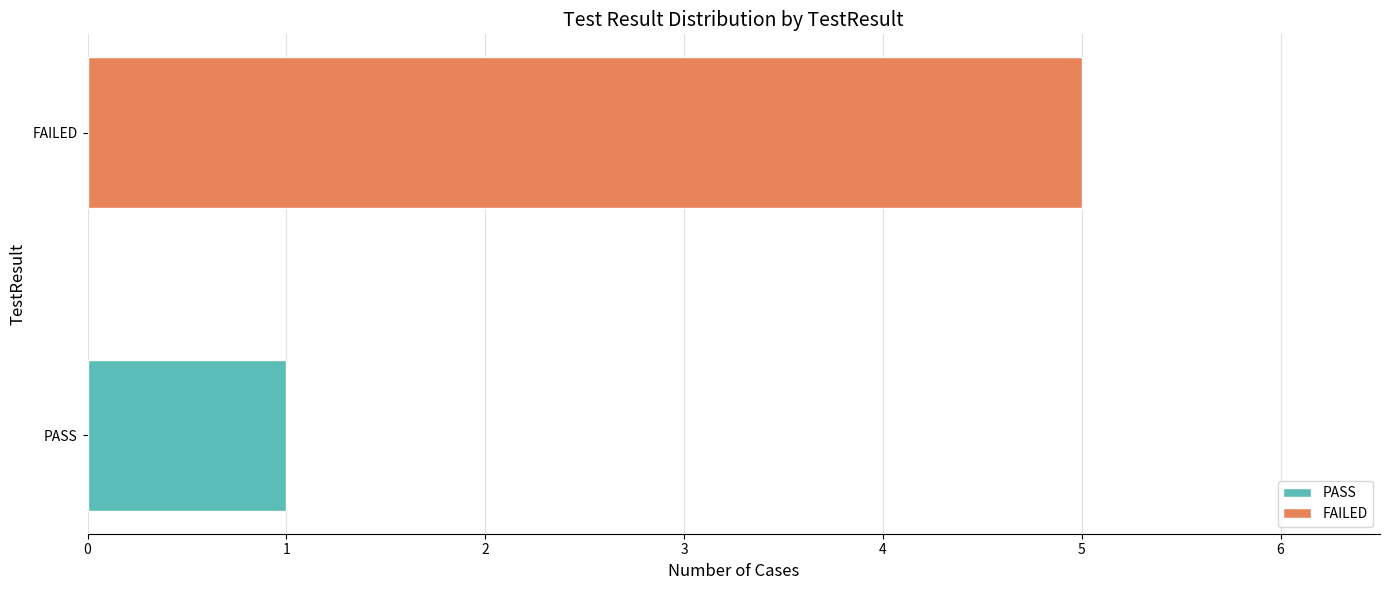

Is it true that the value at FAILED is 5?

True